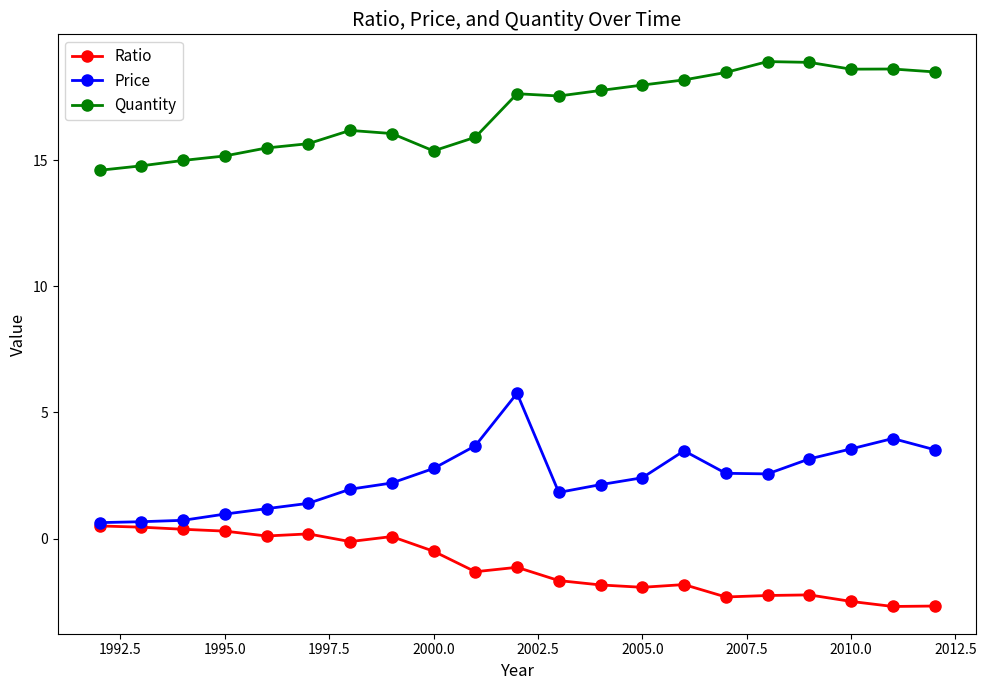

How many values in the Quantity series exceed 17?

11